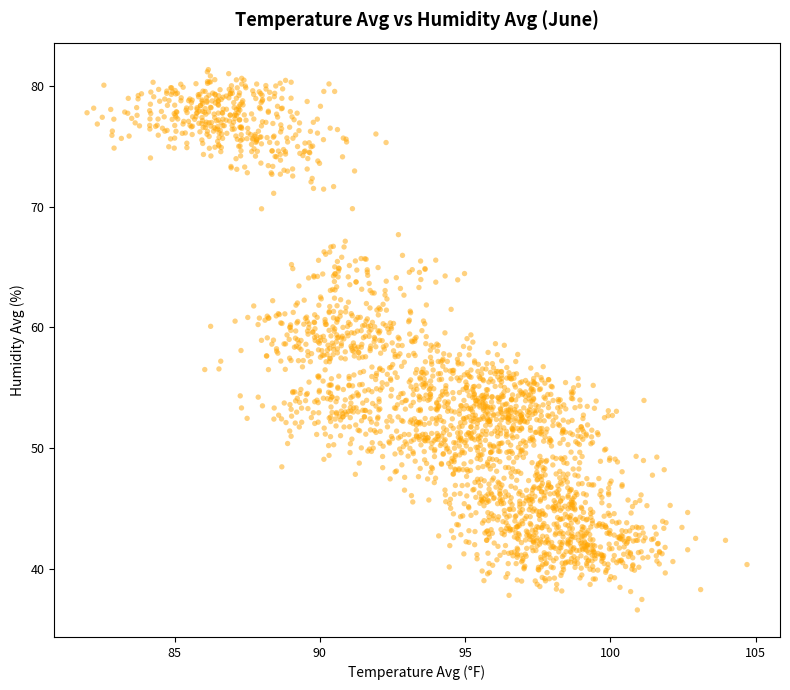

What is the range of X values (max minus min)?

22.7